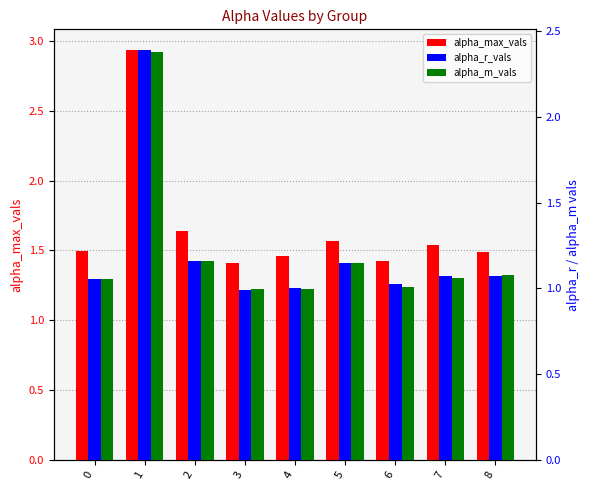

At how many categories does at least one series exceed 2?

1